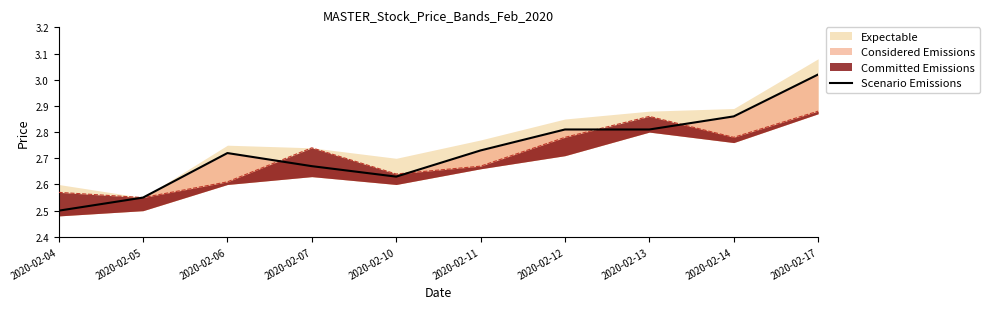

What is the value of the 7th point from the left?

2.8